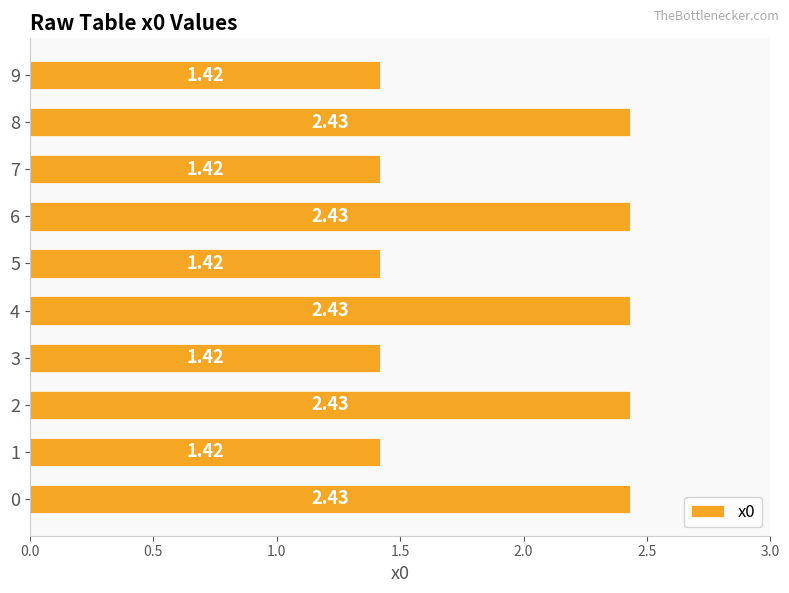

What is the change in value from 3 to 4?

+1.0